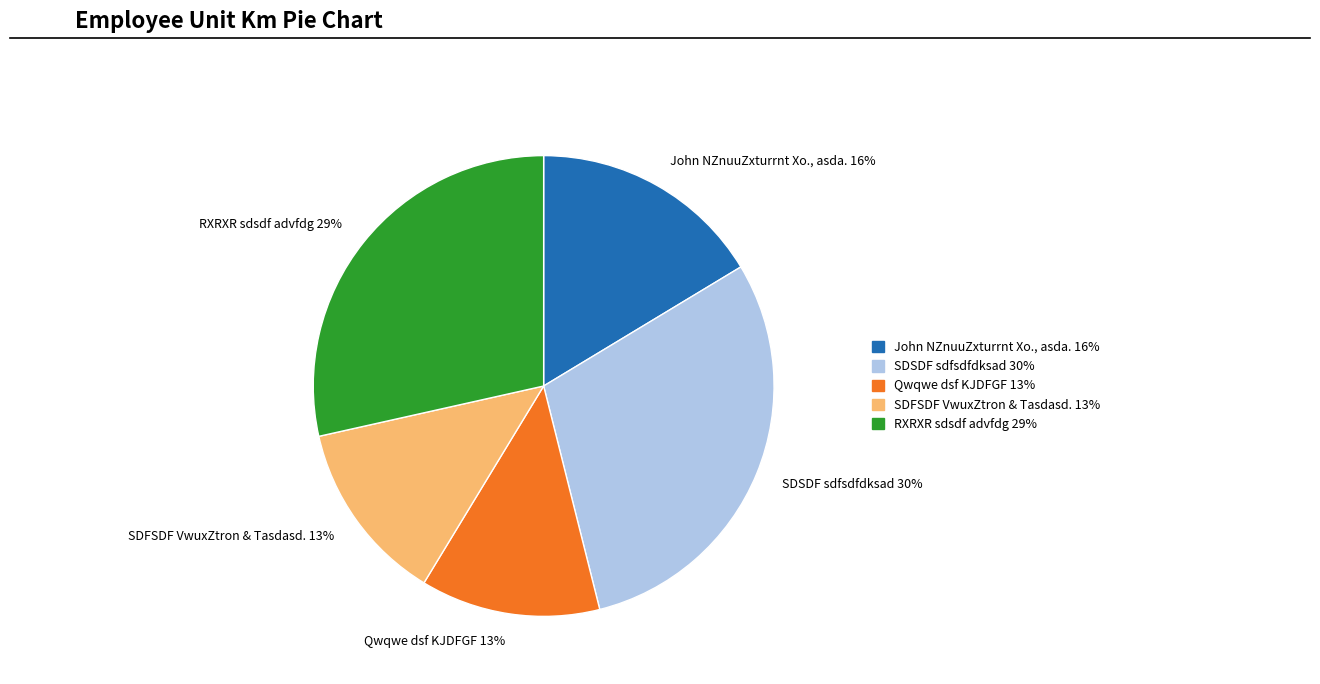

Which has a higher value, RXRXR sdsdf advfdg 29% or Qwqwe dsf KJDFGF 13%?

RXRXR sdsdf advfdg 29%